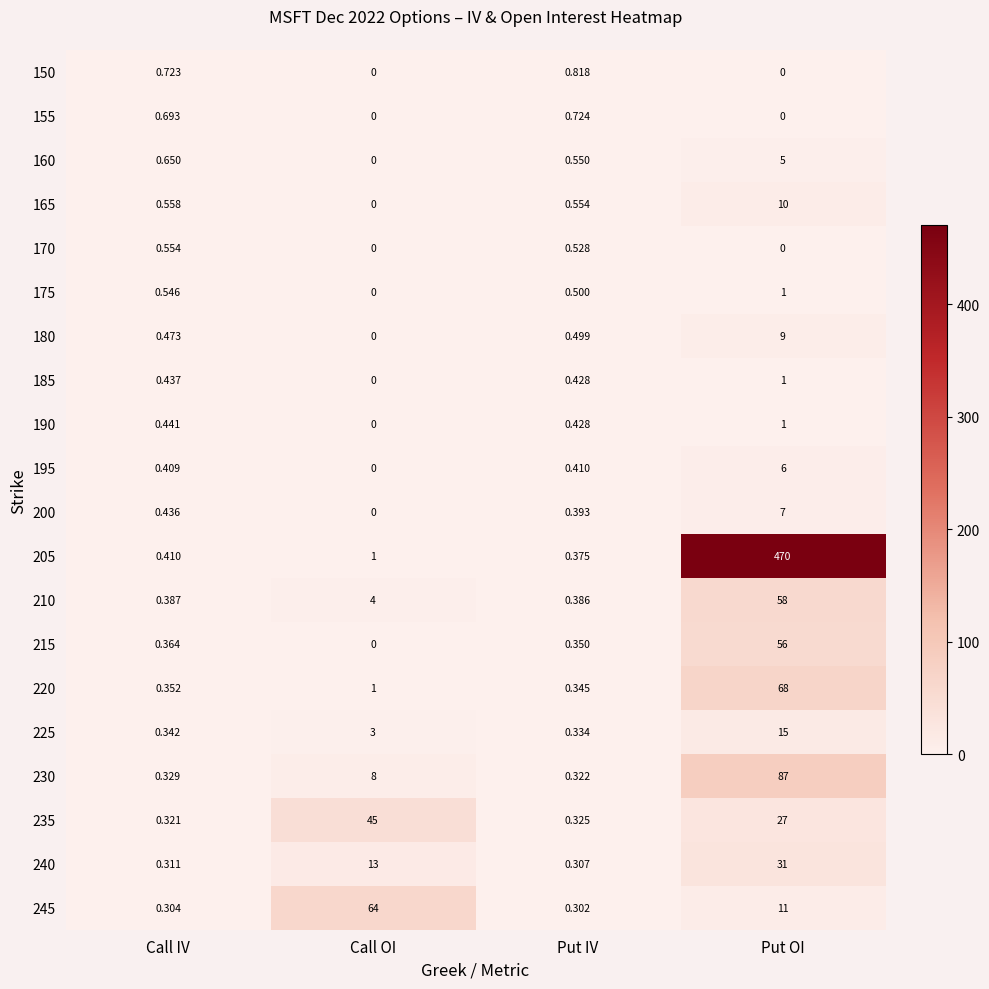

At which category is the sum across all series the highest?

Put OI